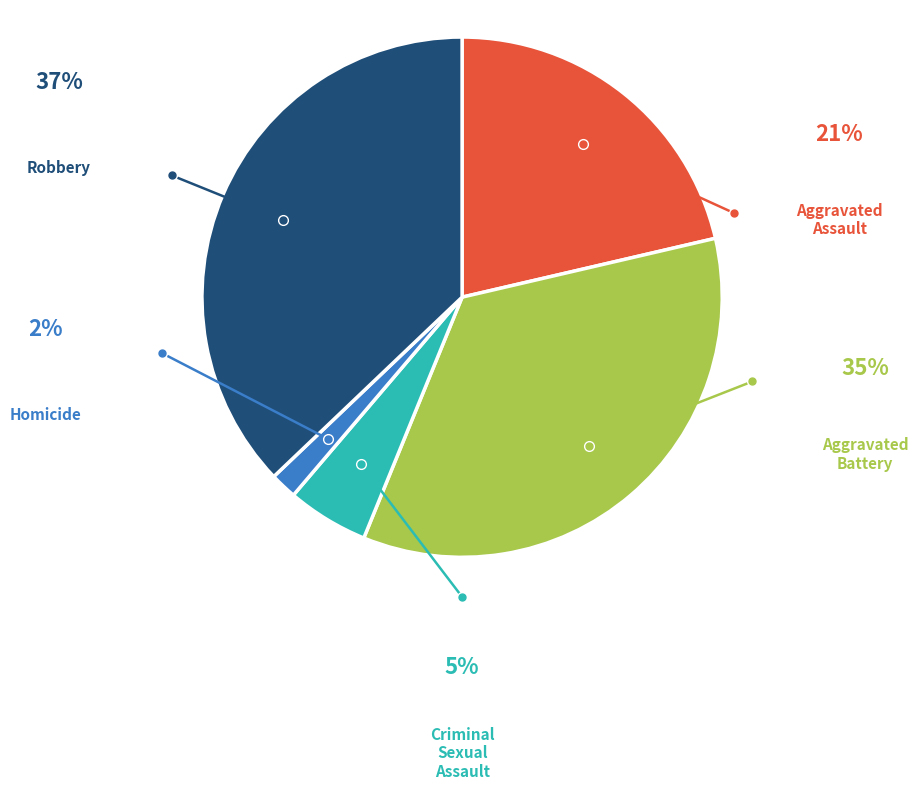

Is there any slice that represents more than half of the pie?

No